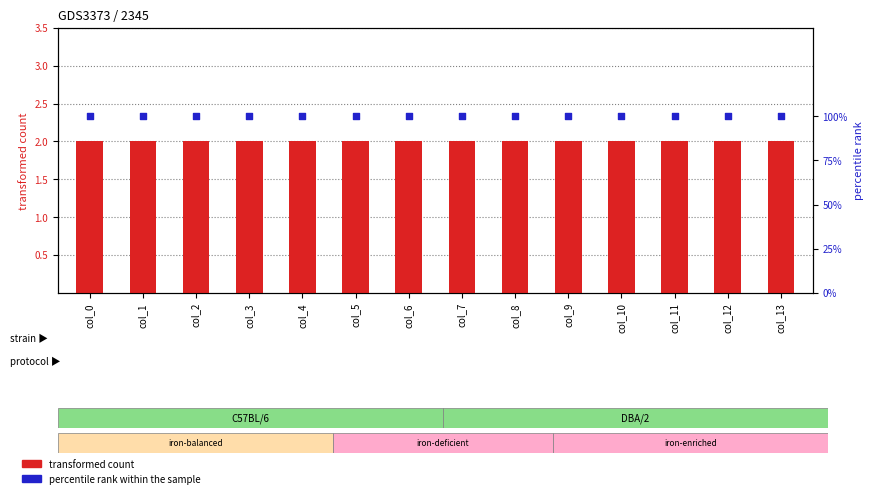

Which series contains the lowest Y value?

percentile rank within the sample